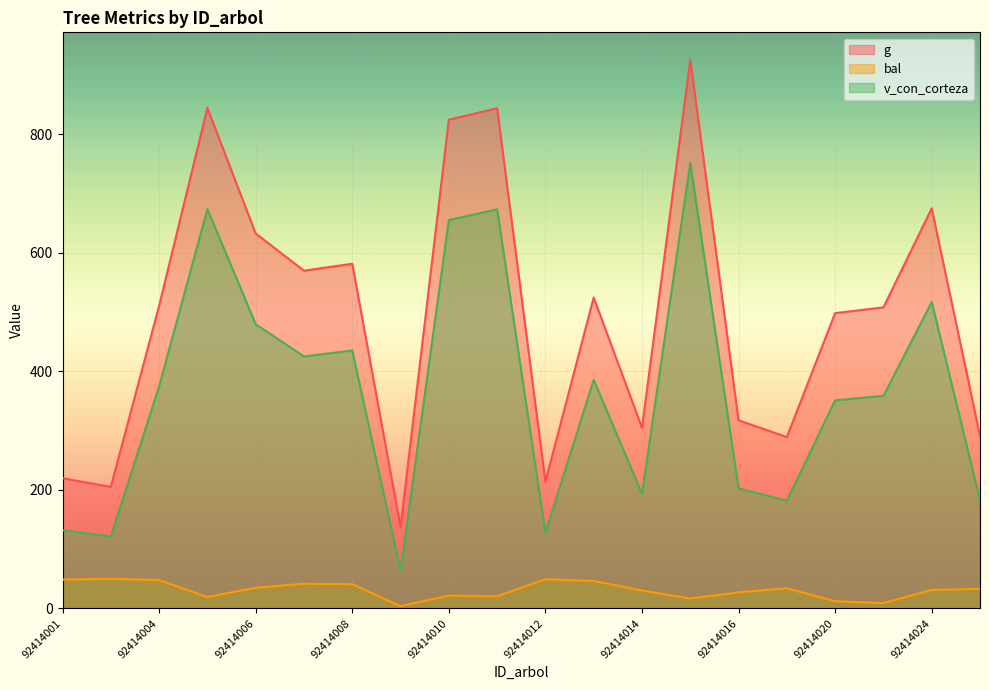

Which series changed the most between 92414008 and 92414025?

g